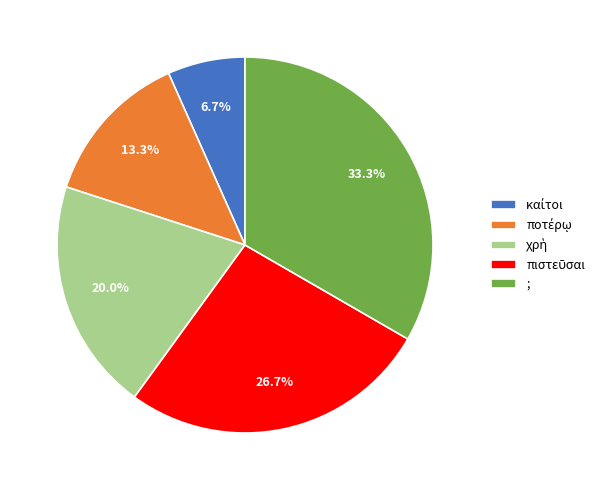

What is the largest slice in the pie chart?

;